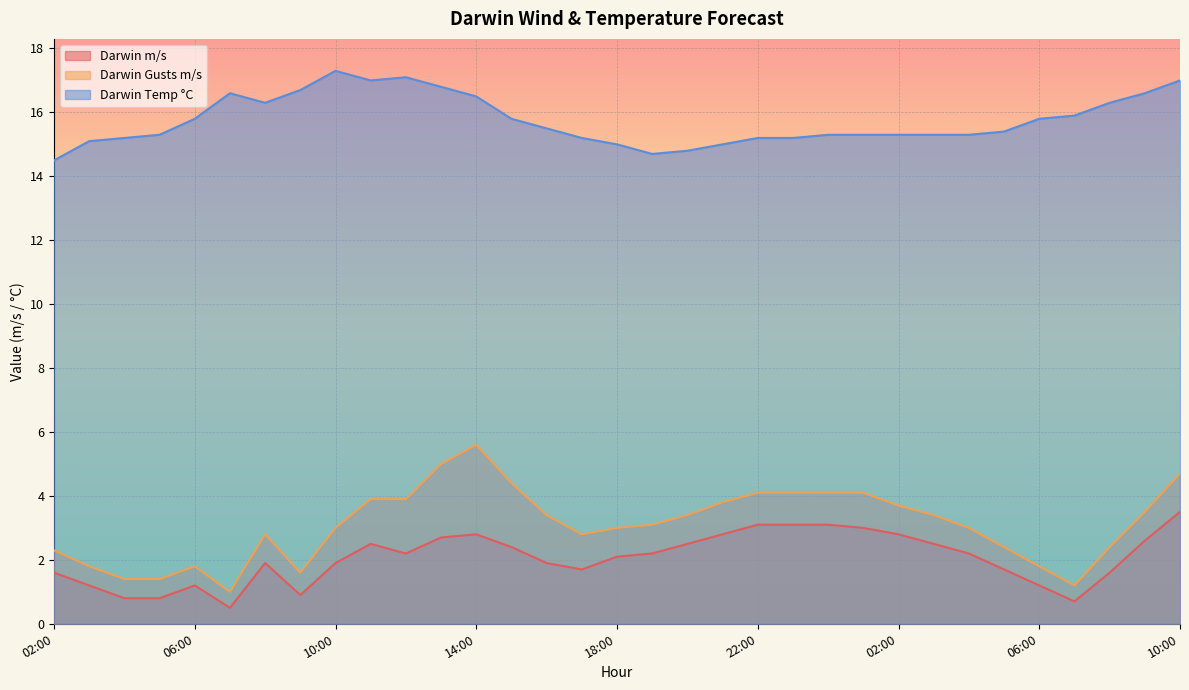

List the labels in order of Darwin Gusts m/s value, largest first.

14:00, 13:00, 10:00, 15:00, 22:00, 23:00, 00:00, 01:00, 11:00, 12:00, 21:00, 02:00, 09:00, 16:00, 20:00, 03:00, 19:00, 10:00, 18:00, 04:00, 08:00, 17:00, 05:00, 08:00, 02:00, 03:00, 06:00, 06:00, 09:00, 04:00, 05:00, 07:00, 07:00